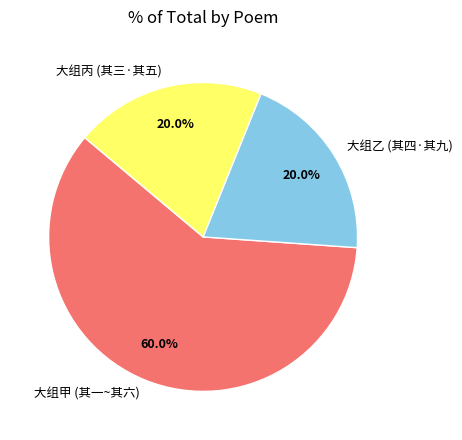

Count the number of slices in the pie.

3